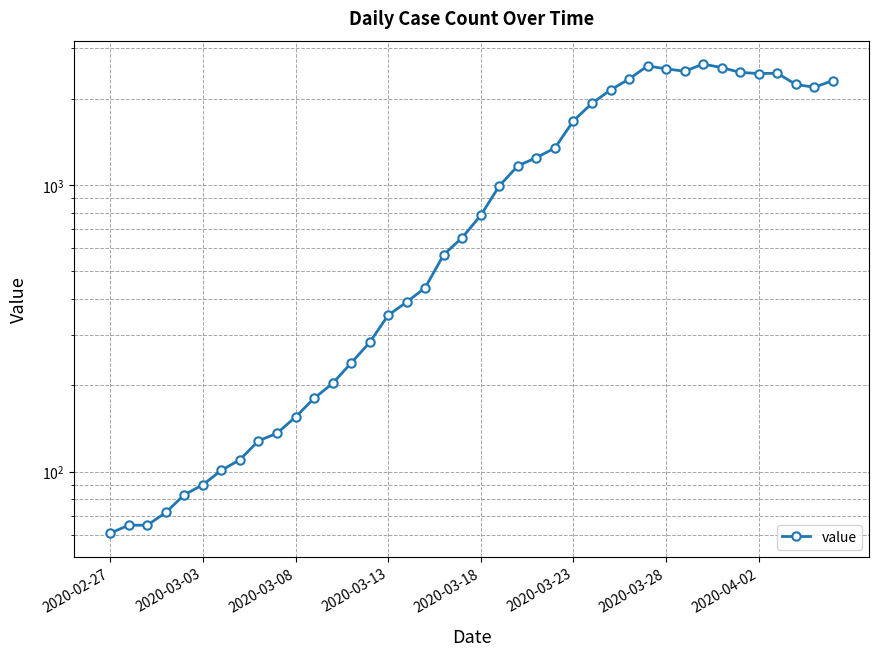

Which has a higher value, 32 or 30?

32